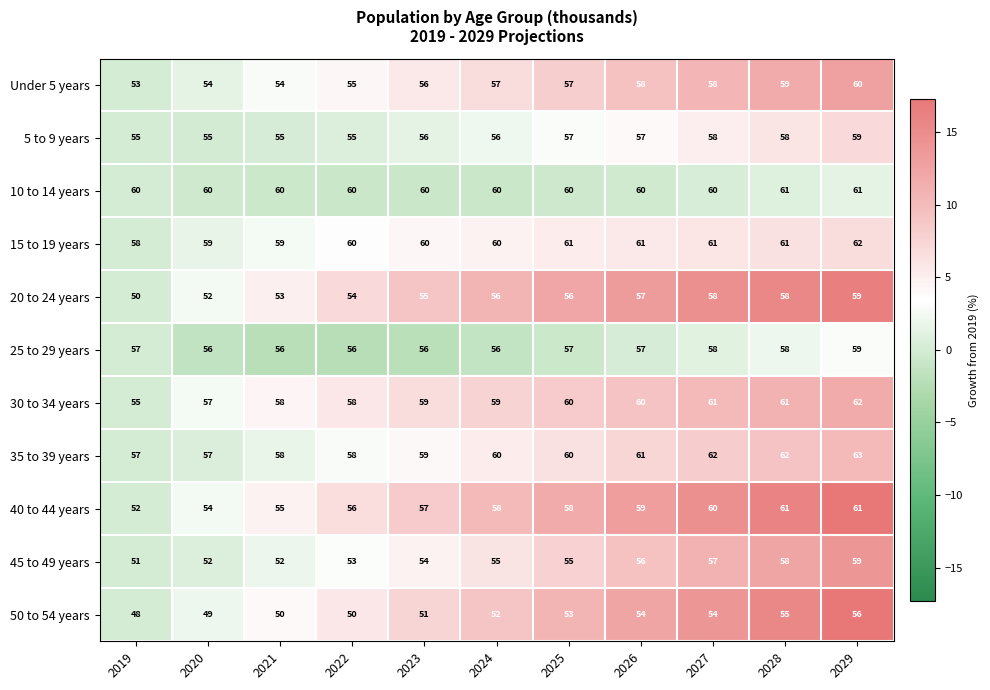

Which category has the lowest value across all series?

2019